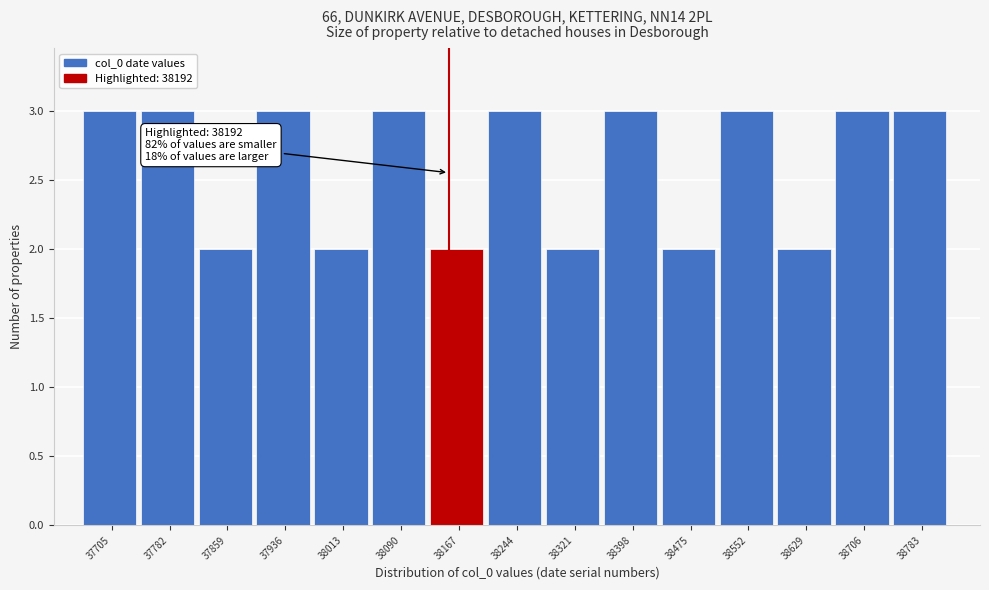

Reading left to right, extract all data points from this chart.

37705=3	37782=3	37859=2	37936=3	38013=2	38090=3	38167=2	38244=3	38321=2	38398=3	38475=2	38552=3	38629=2	38706=3	38783=3